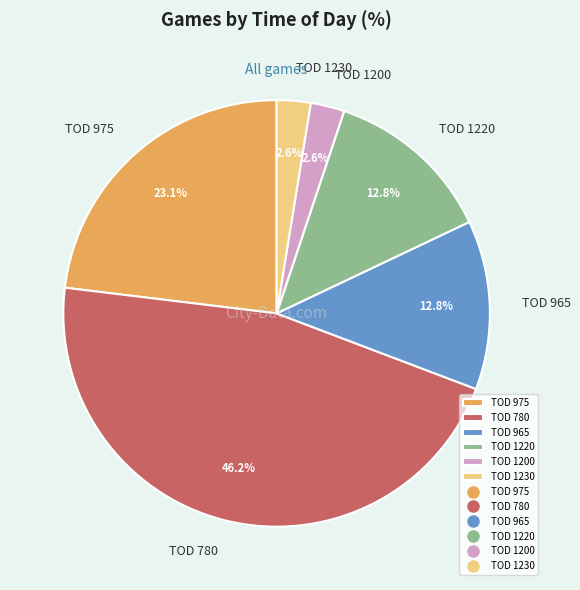

To the nearest percent, what is the difference between the largest and smallest slice percentages?

44%